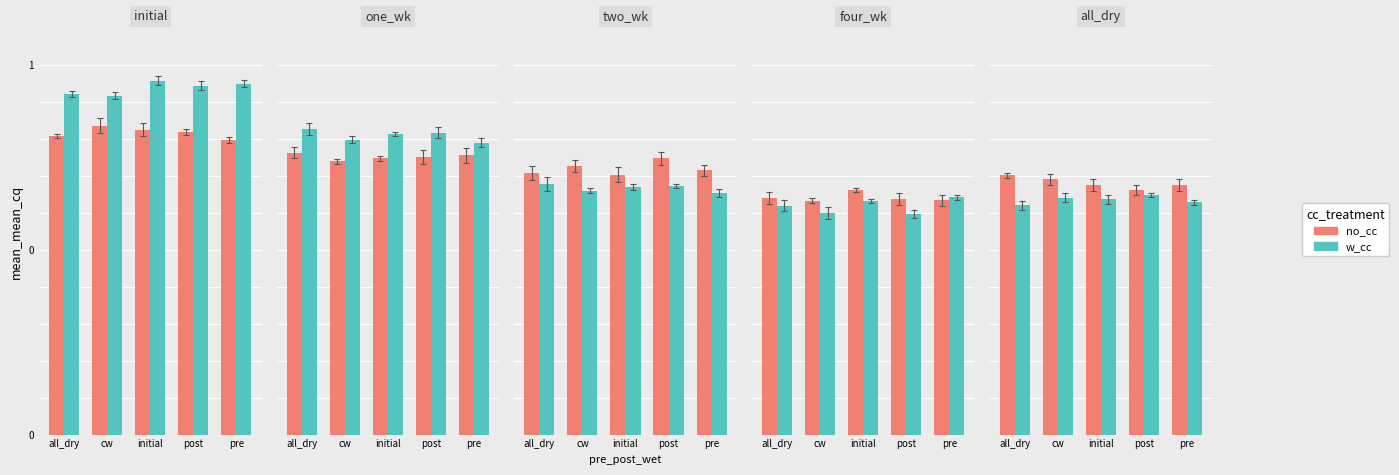

What is the value of the no_cc bar at the 4th from the left?

0.7